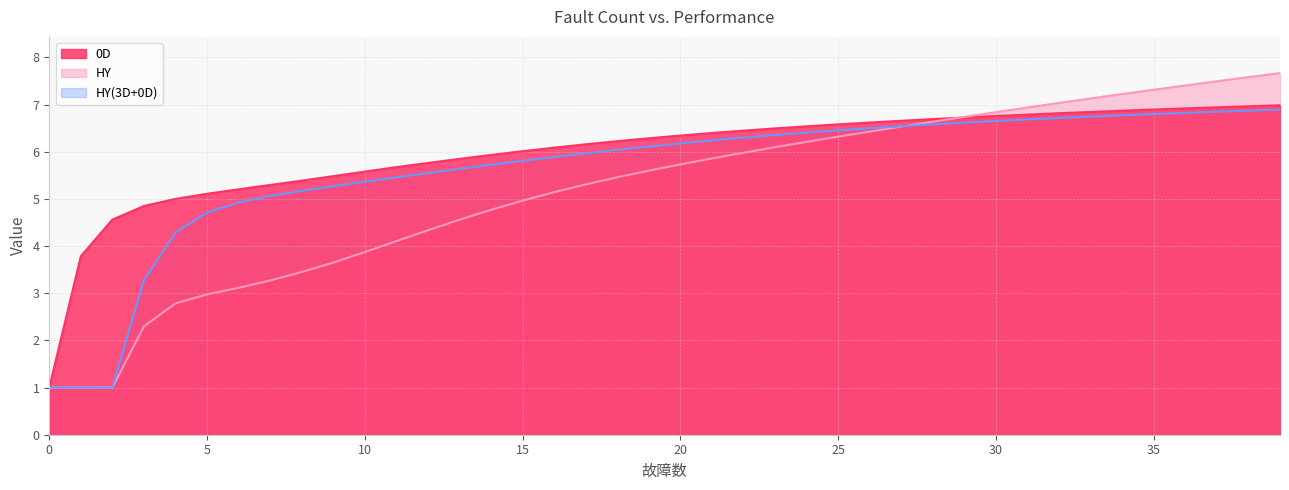

Reading left to right, what are all the values shown in this chart?

0D: 0=1.0	1=3.8	2=4.6	3=4.9	4=5.0	5=5.1	6=5.2	7=5.3	8=5.4	9=5.5	10=5.6	11=5.7	12=5.8	13=5.8	14=5.9	15=6.0	16=6.1	17=6.2	18=6.2	19=6.3	20=6.3	21=6.4	22=6.4	23=6.5	24=6.5	25=6.6	26=6.6	27=6.7	28=6.7	29=6.7	30=6.8	31=6.8	32=6.8	33=6.8	34=6.9	35=6.9	36=6.9	37=6.9	38=7.0	39=7.0
HY: 0=1.0	1=1.0	2=1.0	3=2.3	4=2.8	5=3.0	6=3.1	7=3.3	8=3.4	9=3.7	10=3.9	11=4.1	12=4.3	13=4.6	14=4.8	15=5.0	16=5.1	17=5.3	18=5.5	19=5.6	20=5.7	21=5.9	22=6.0	23=6.1	24=6.2	25=6.3	26=6.4	27=6.5	28=6.6	29=6.7	30=6.8	31=6.9	32=7.0	33=7.1	34=7.2	35=7.3	36=7.4	37=7.5	38=7.6	39=7.7
HY(3D+0D): 0=1.0	1=1.0	2=1.0	3=3.3	4=4.3	5=4.7	6=4.9	7=5.1	8=5.2	9=5.3	10=5.4	11=5.5	12=5.5	13=5.6	14=5.7	15=5.8	16=5.9	17=6.0	18=6.0	19=6.1	20=6.2	21=6.2	22=6.3	23=6.4	24=6.4	25=6.5	26=6.5	27=6.5	28=6.6	29=6.6	30=6.7	31=6.7	32=6.7	33=6.7	34=6.8	35=6.8	36=6.8	37=6.9	38=6.9	39=6.9